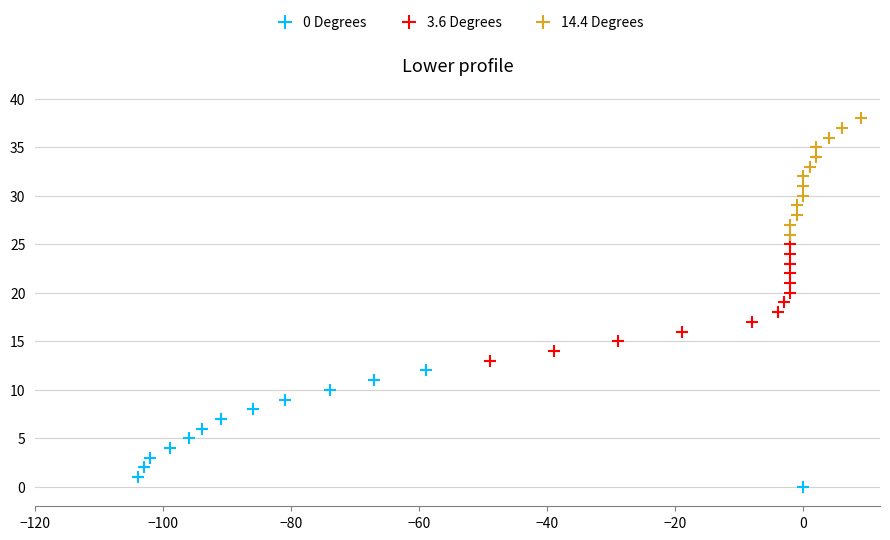

What are all the series names shown in the legend?

0 Degrees, 3.6 Degrees, 14.4 Degrees